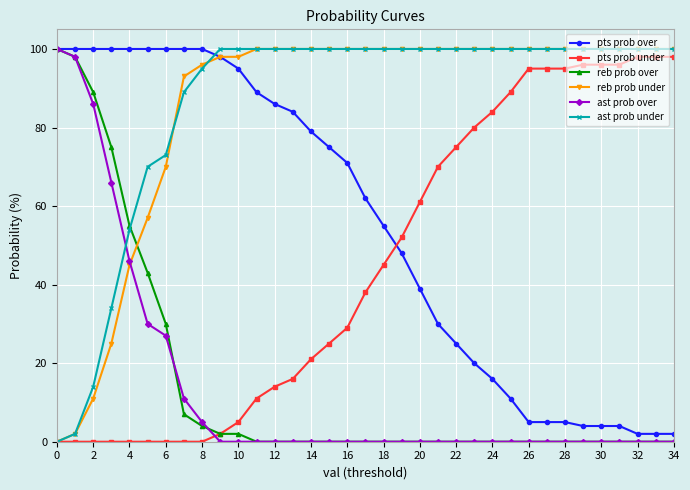

After their last crossing, which series has the higher values: reb prob under or reb prob over?

reb prob under